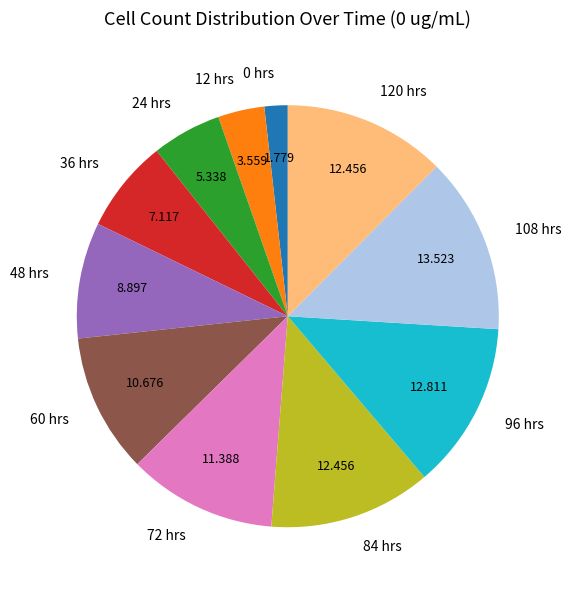

Is the sum of 0 hrs and 84 hrs greater than half?

No